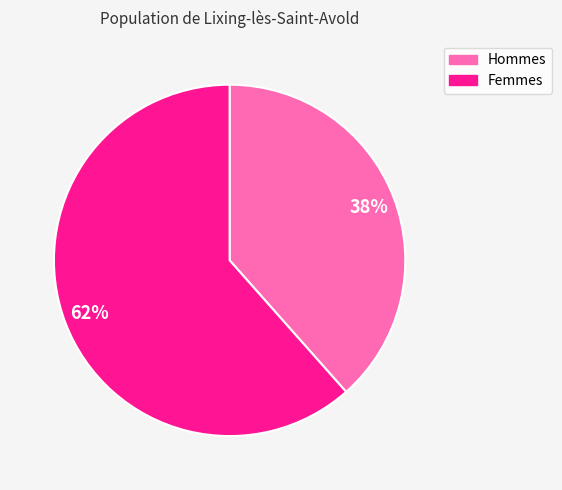

To the nearest percent, what is the average slice percentage?

50%